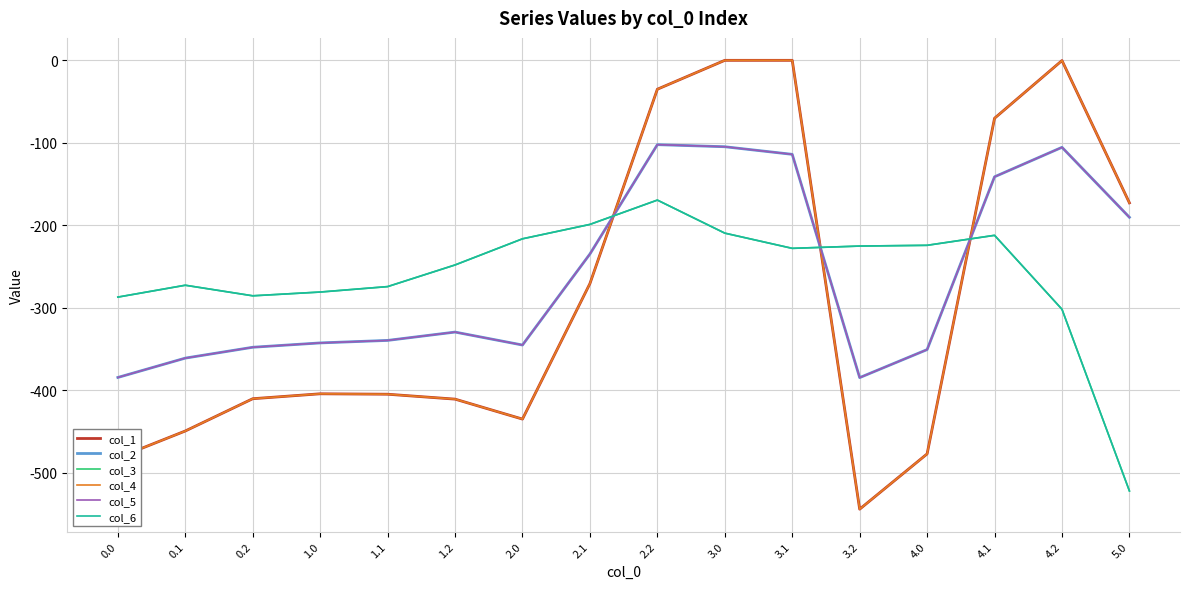

At which label does col_5 reach its peak?

2.2